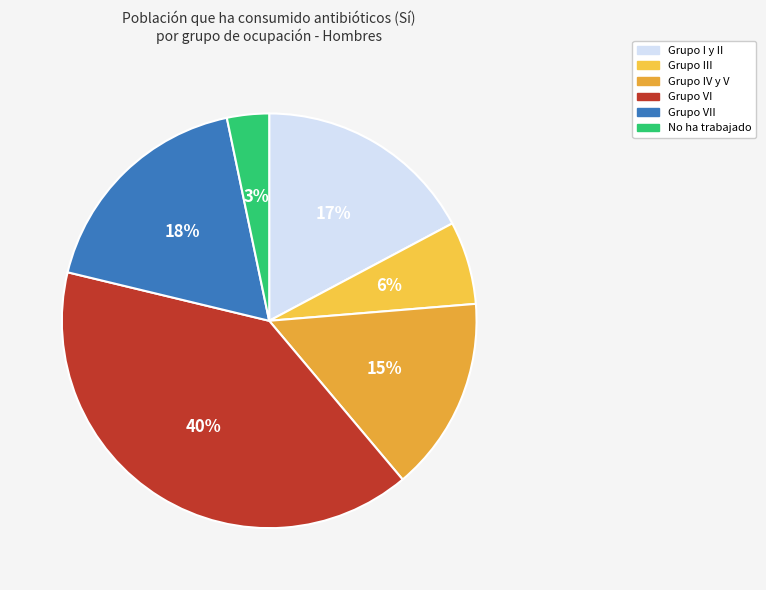

What is the smallest slice in the pie chart?

No ha trabajado